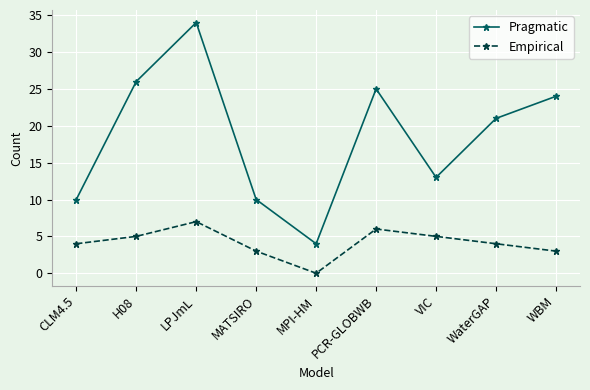

What is the difference between the maximum and second lowest values in the Empirical series?

4